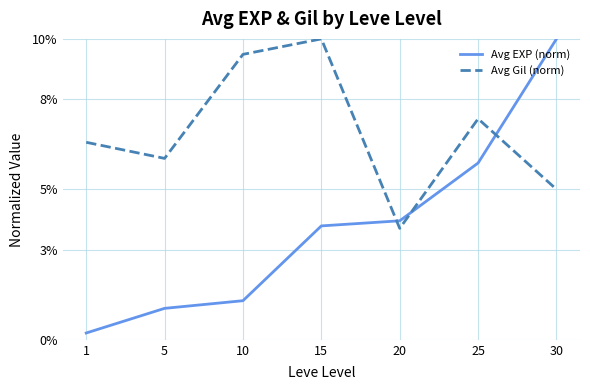

True or false: Avg EXP (norm) has a value of 2.5 at 15.

False